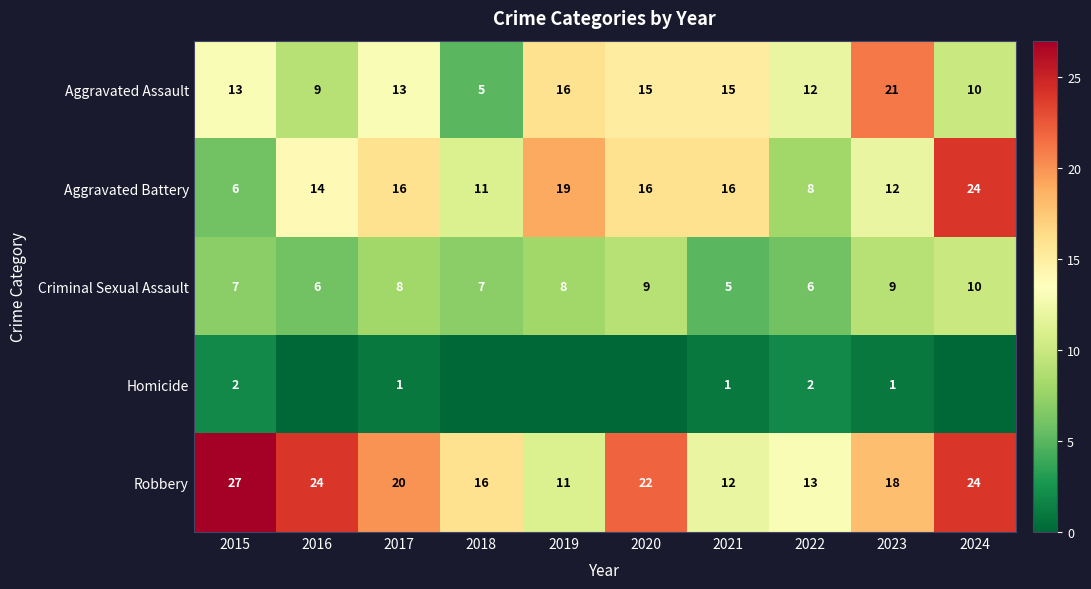

Between 2017 and 2021, which series saw the biggest shift?

Robbery